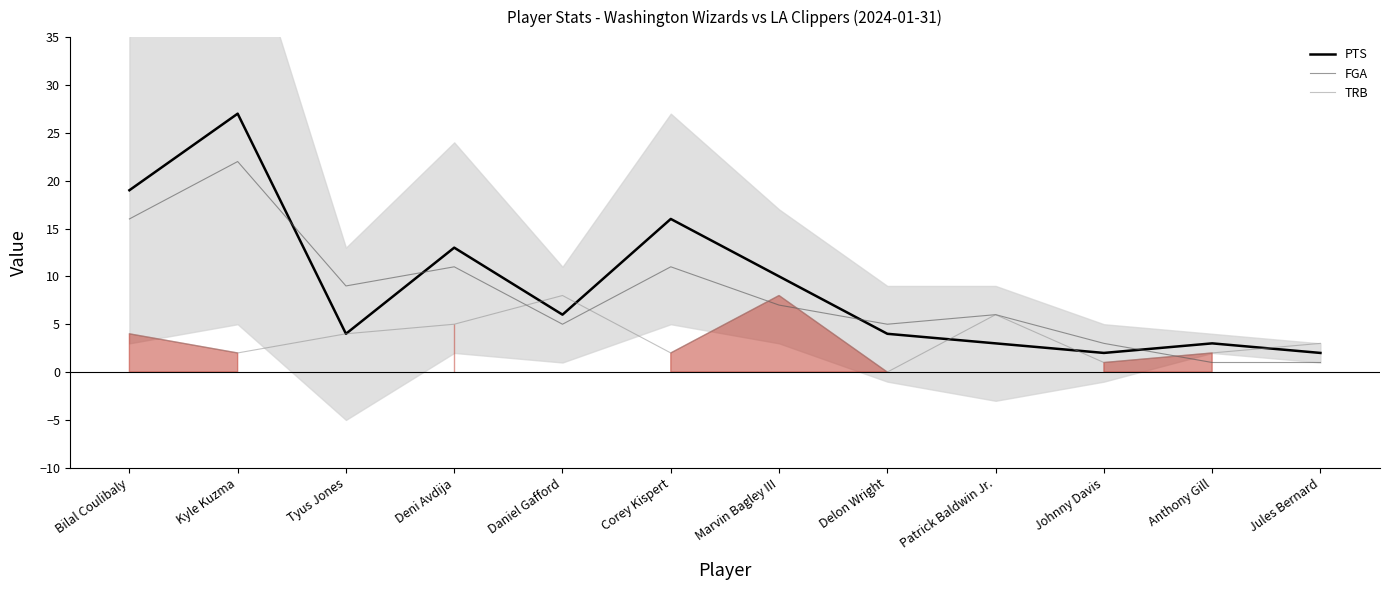

True or false: FGA has a value of 5 at Delon Wright.

True